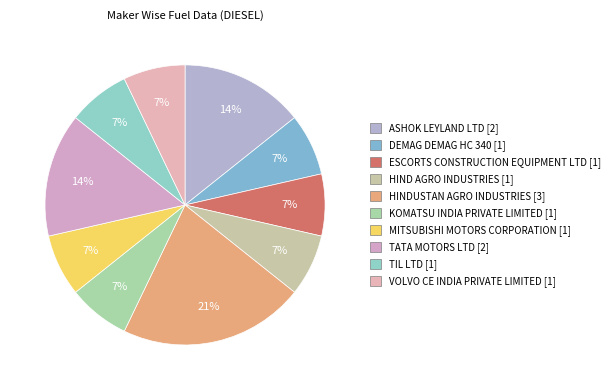

Do ASHOK LEYLAND LTD and MITSUBISHI MOTORS CORPORATION together represent more than half of the pie?

No